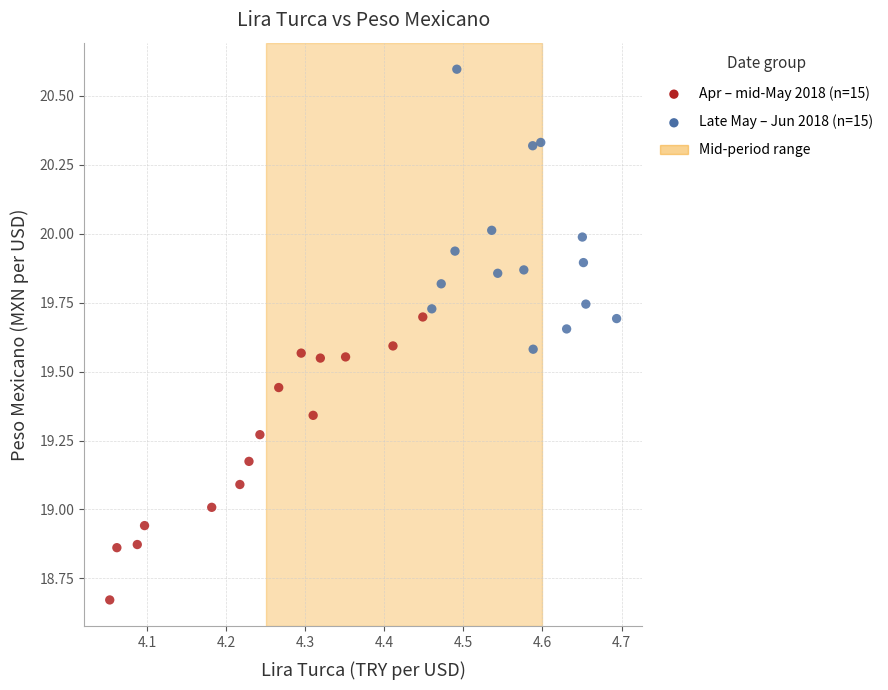

Which series contains the highest Y value?

Late May – Jun 2018 (n=15)